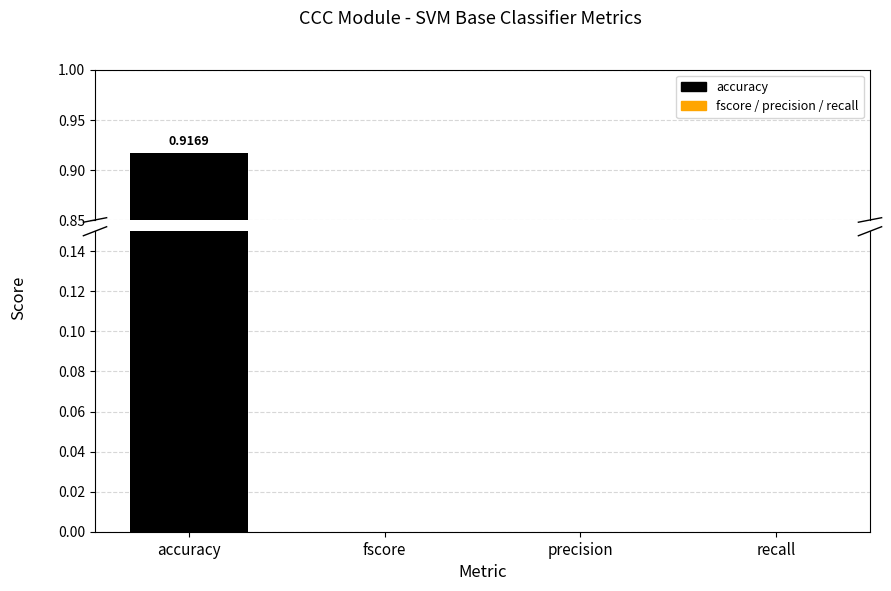

True or false: the data shows 0.6 at accuracy.

False